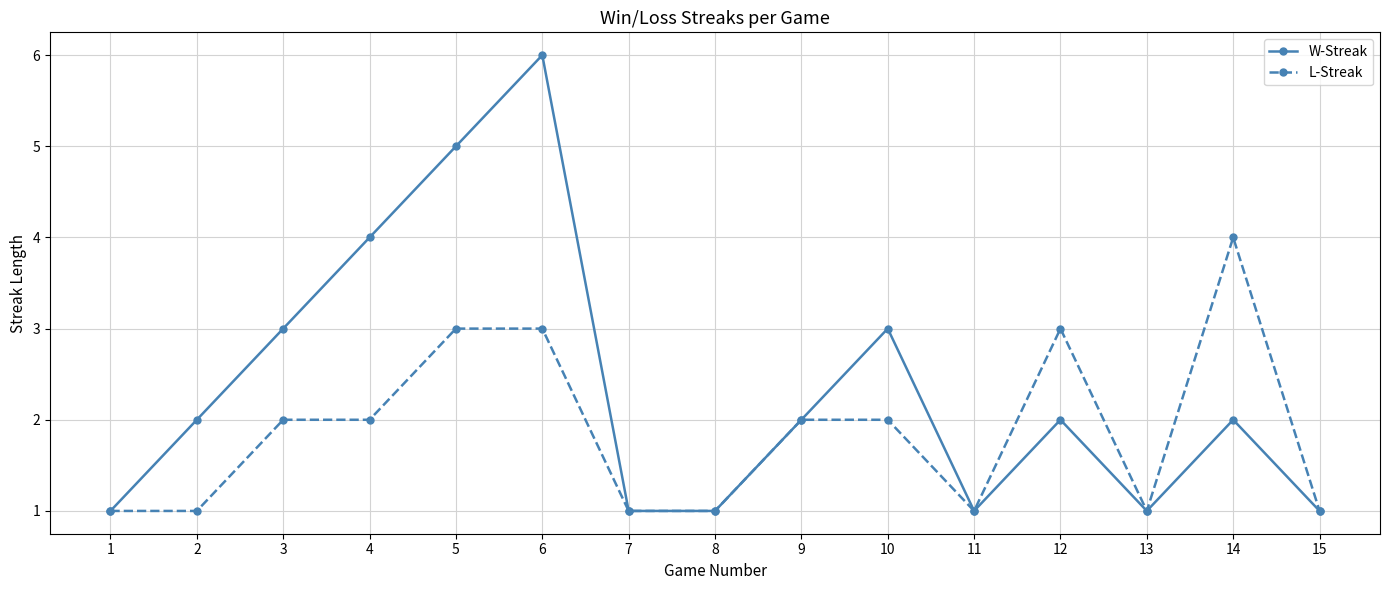

How many lines are shown in the chart?

2